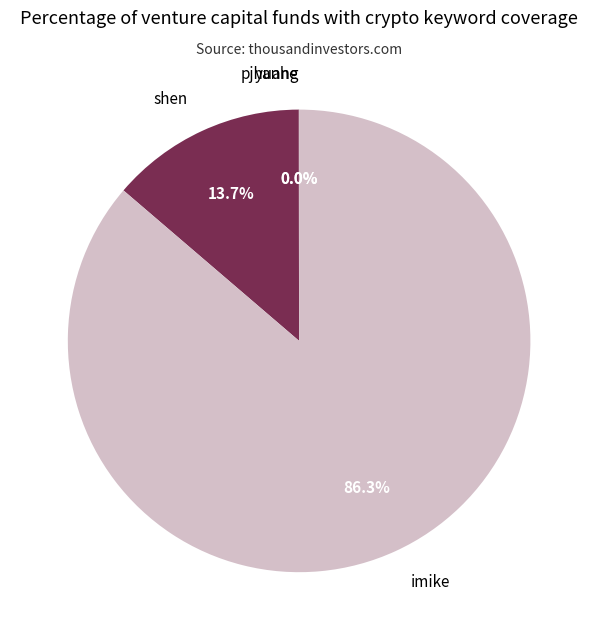

Between shen and imike, which is larger?

imike